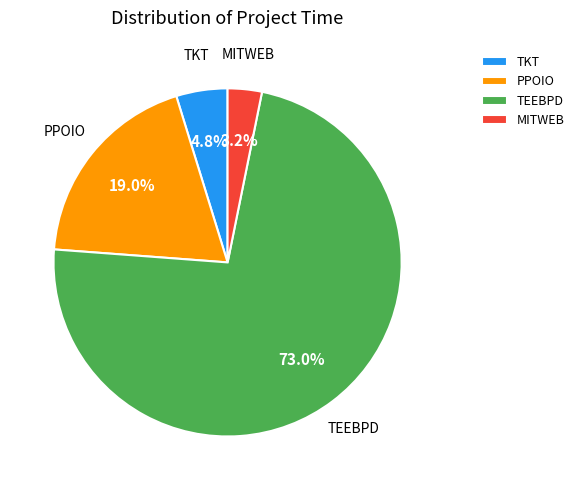

Does any single category account for the majority?

Yes